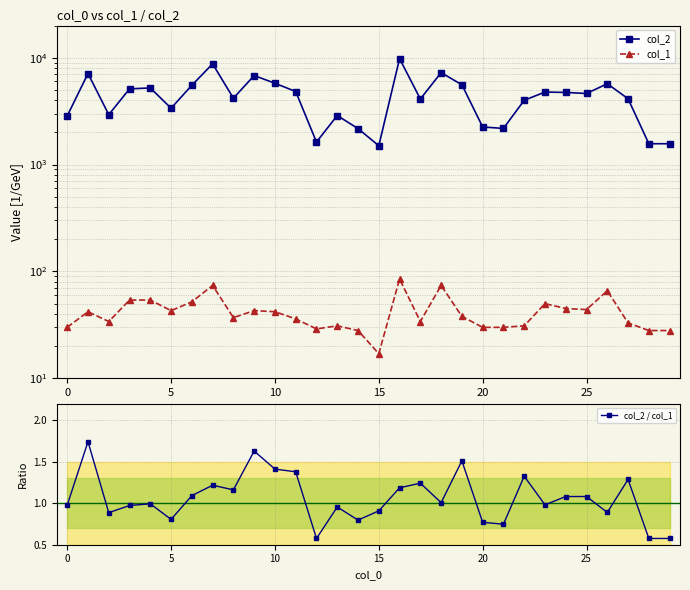

What is the total value across all series at 18?

7327.0